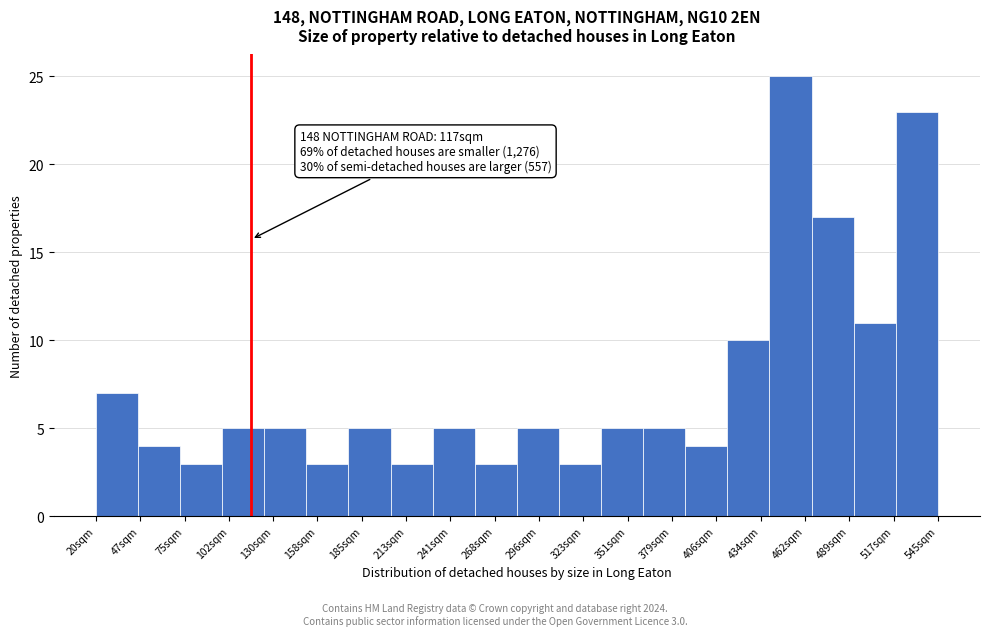

Over which range of the x-axis is the bar tallest?

440 to 465